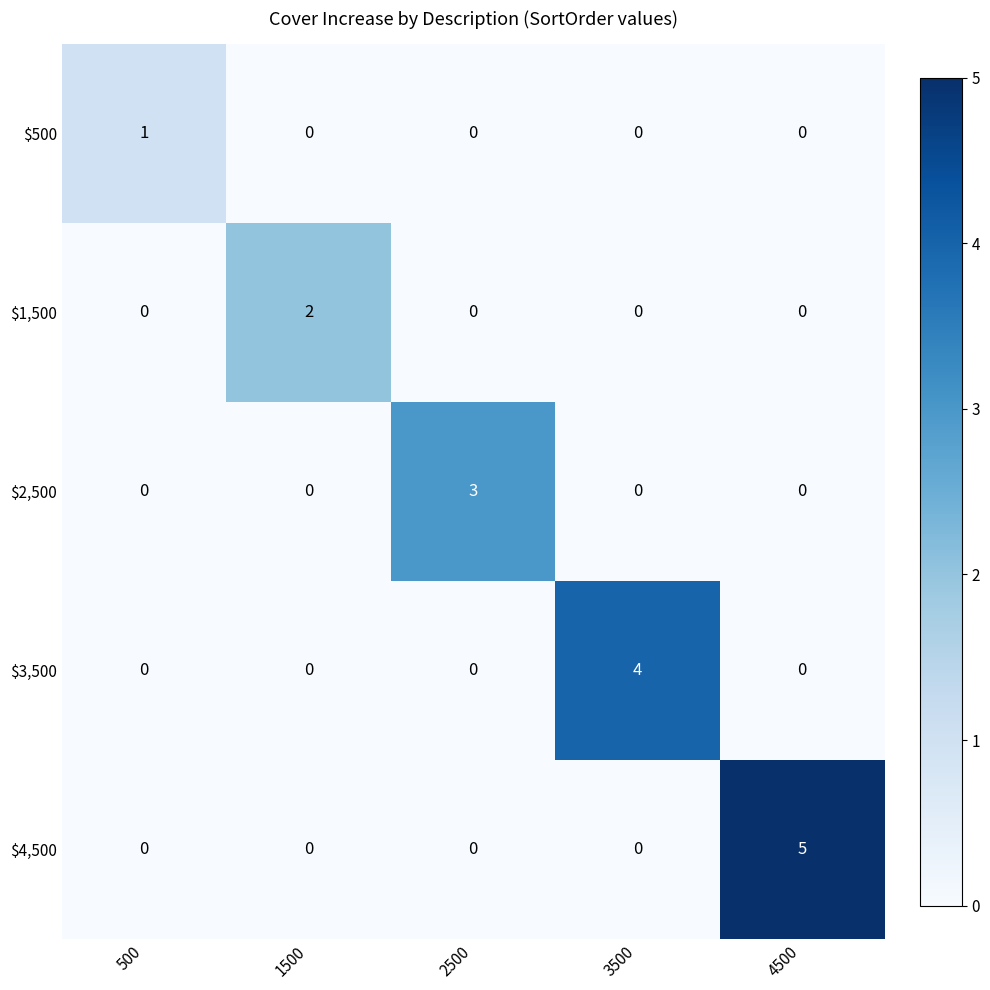

What is the difference between the maximum and minimum values in the $2,500 series?

3